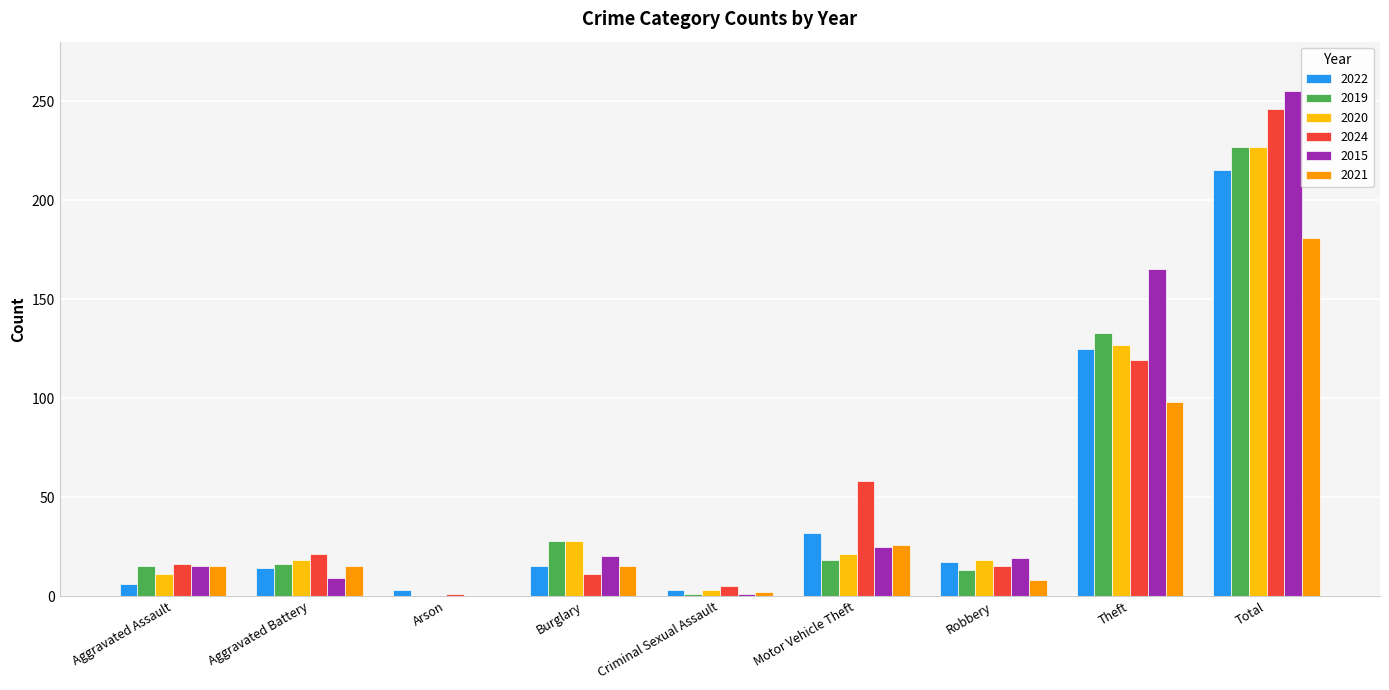

How many groups of bars are there?

9